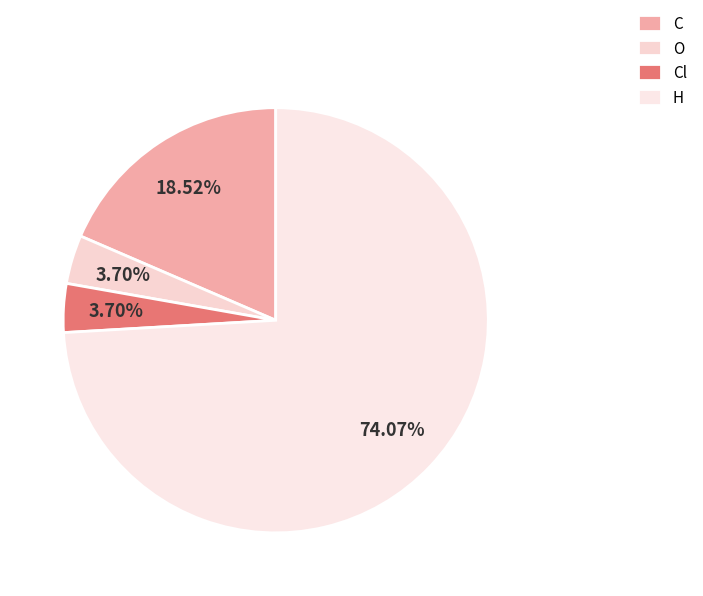

Is it true that C is 33% of the pie?

False